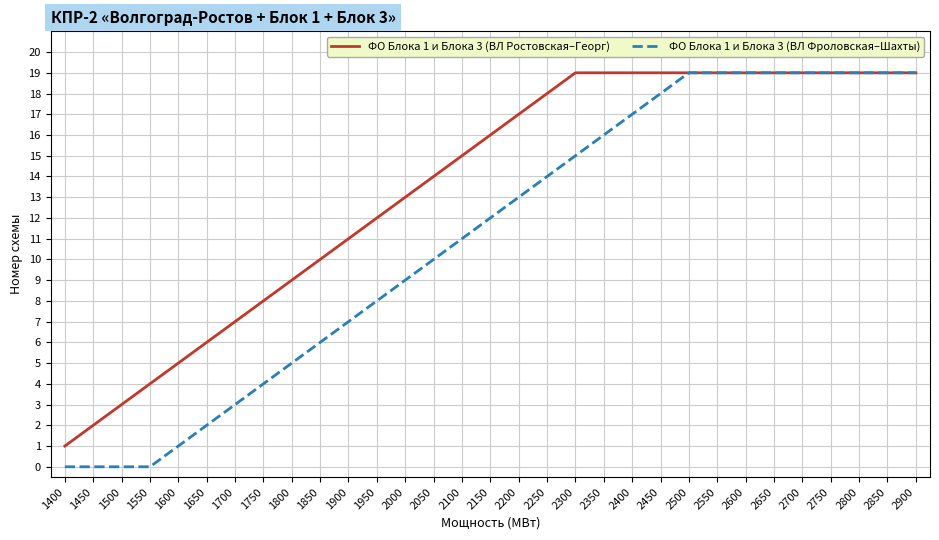

Is it true that ФО Блока 1 и Блока 3 (ВЛ Фроловская–Шахты) equals 16 at 2350?

True